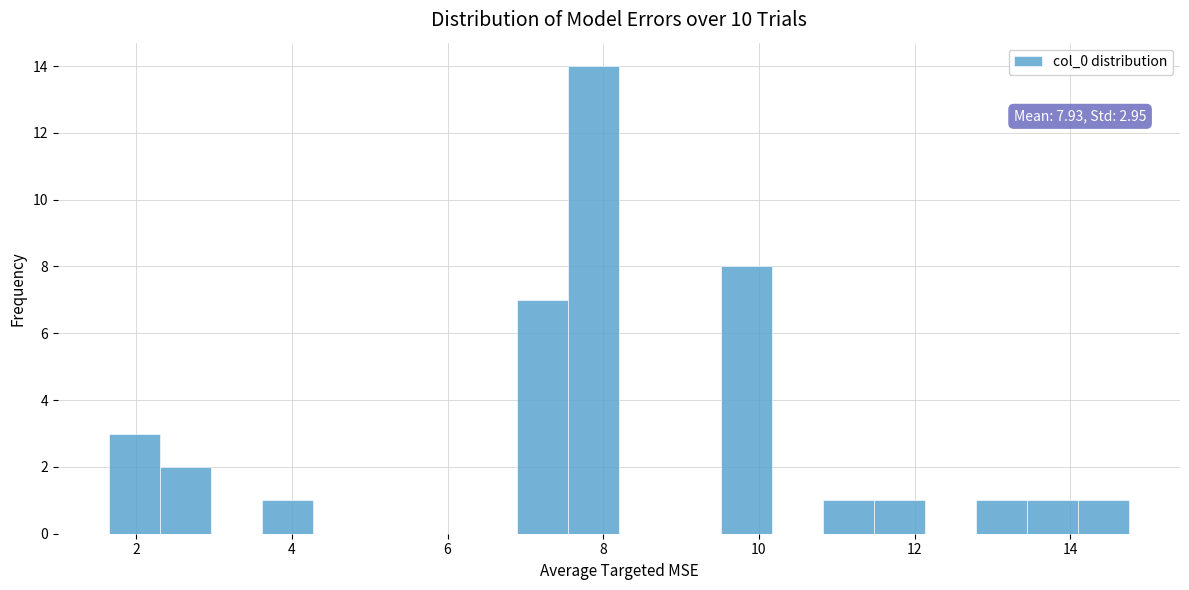

Around what value on the x-axis is the tallest bar? Give the approximate position of its centre, as read against the axis.

7.8